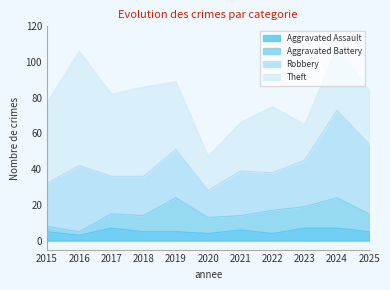

Where is the first local maximum for Theft?

2016